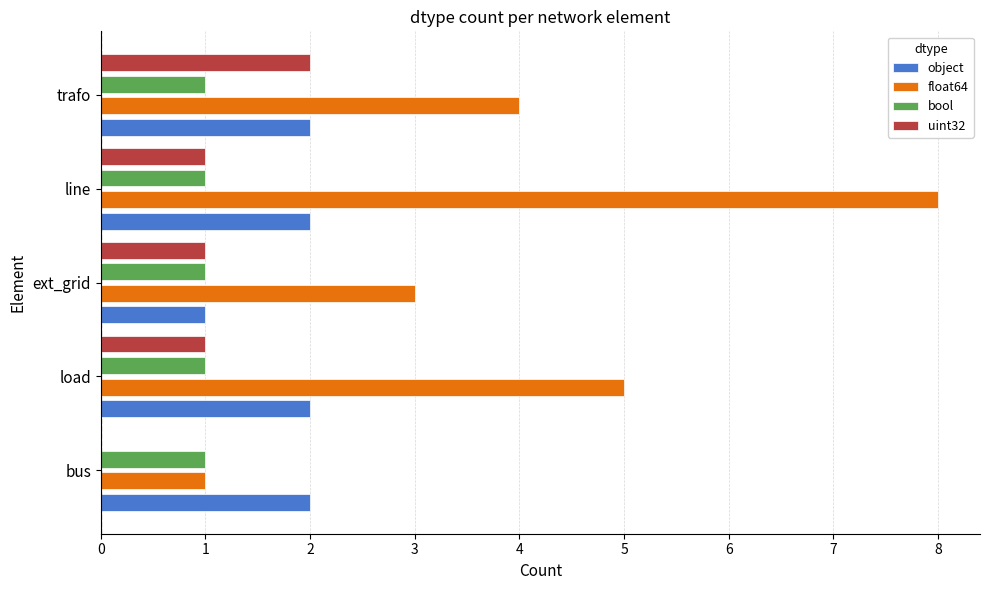

Is it true that uint32 equals 2 at trafo?

True